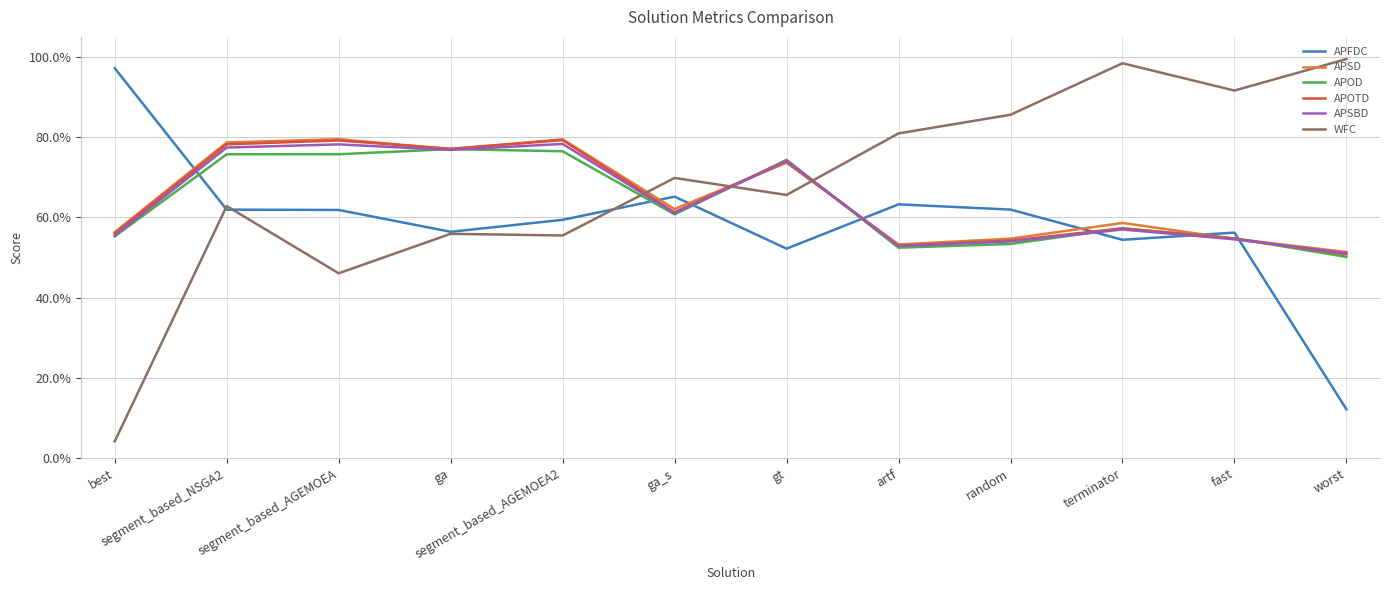

What is the difference between the maximum and second lowest values in the APOTD series?

0.3